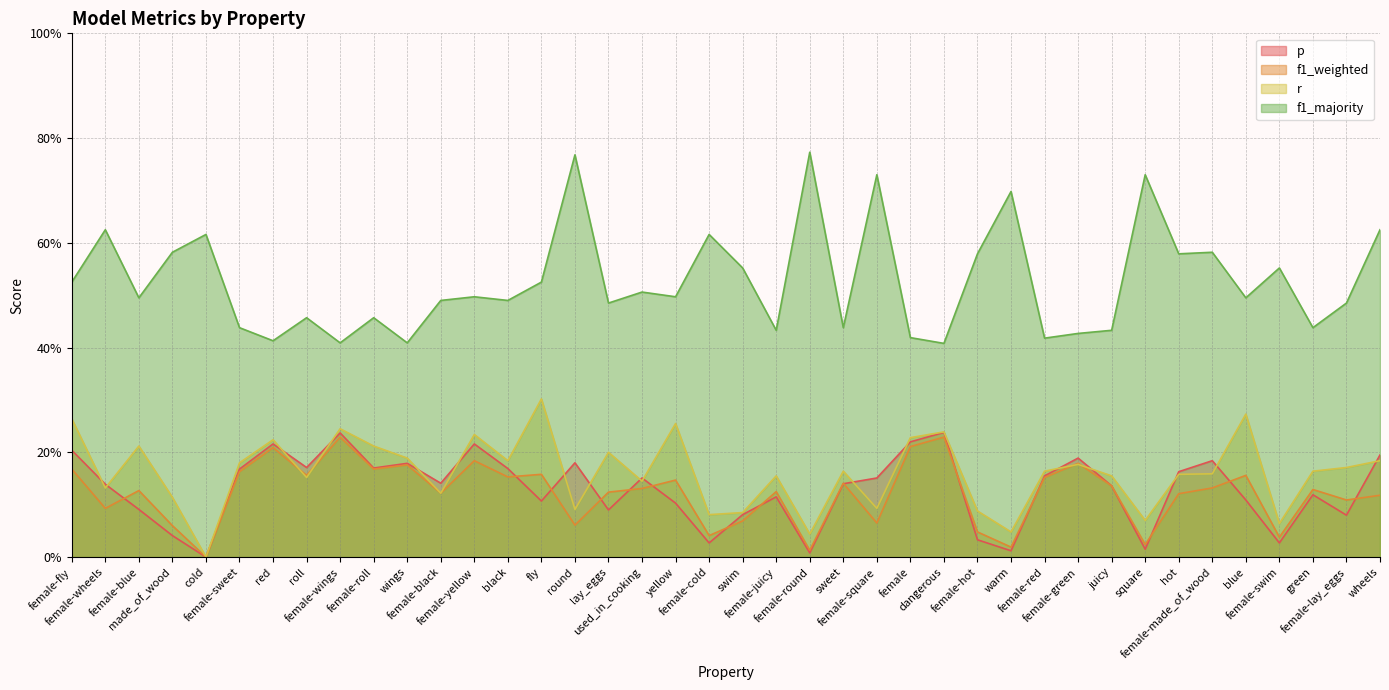

Count the number of categories in the chart.

40